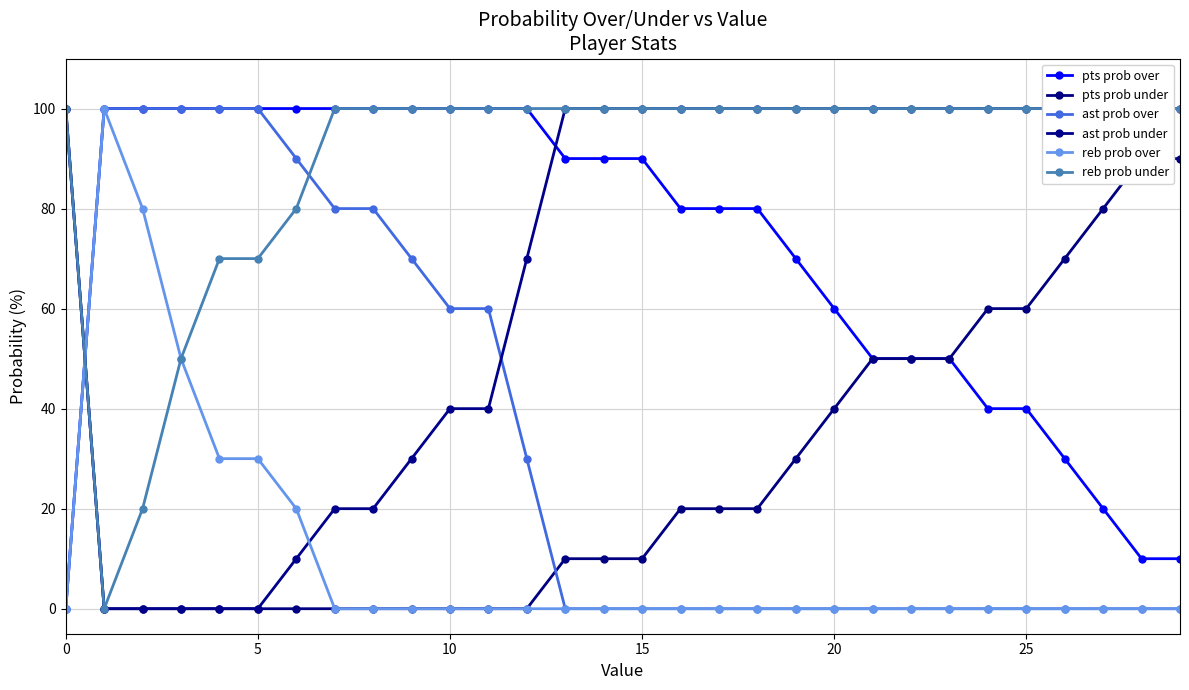

What is the highest value of the ast prob over series?

100